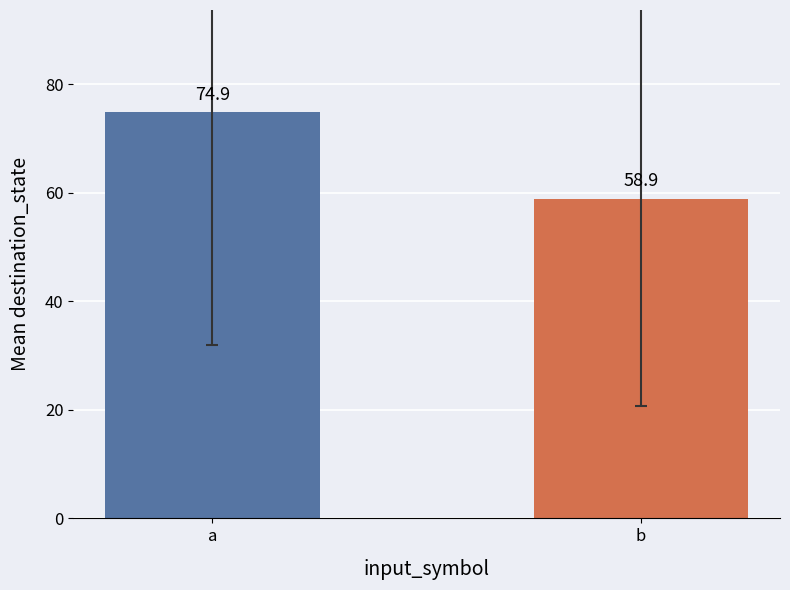

Between b and a, which is larger?

a